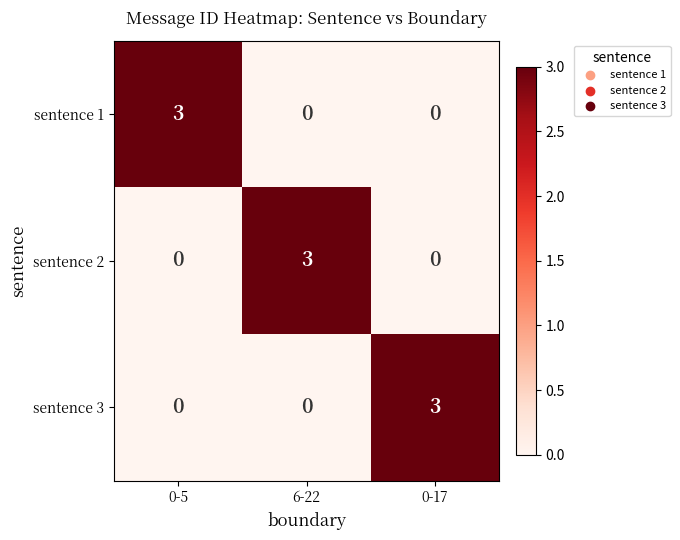

Reading left to right, extract all data points from this chart.

sentence 1: 0-5=3	6-22=0	0-17=0
sentence 2: 0-5=0	6-22=3	0-17=0
sentence 3: 0-5=0	6-22=0	0-17=3